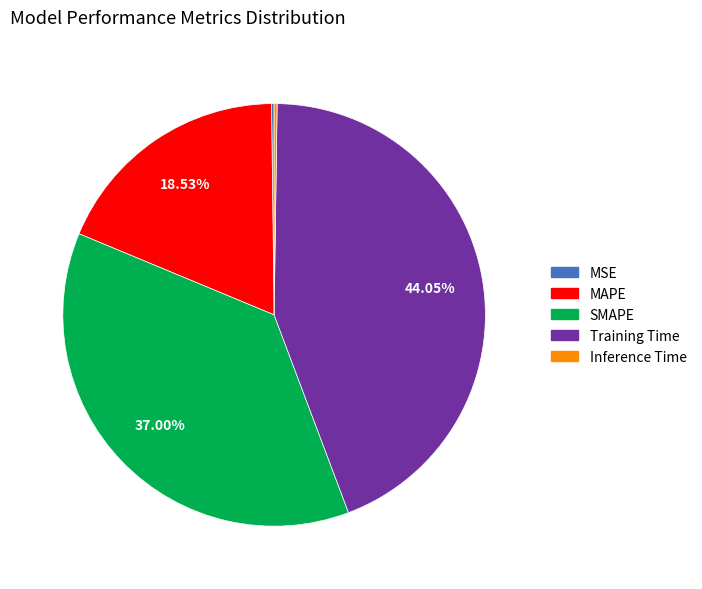

True or false: Training Time accounts for 59% of the total.

False